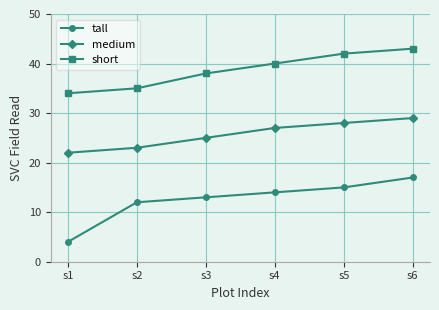

Is it true that tall equals 6 at s3?

False